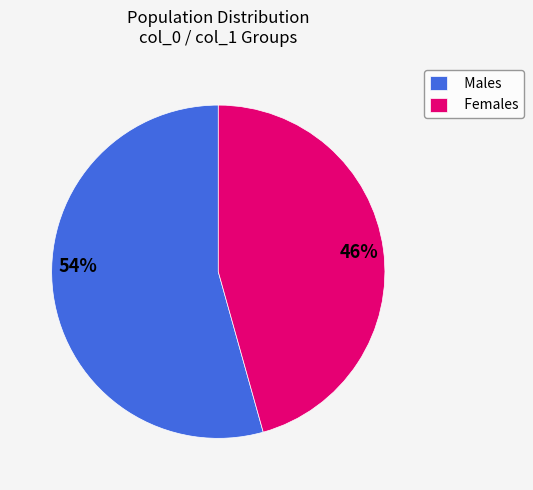

Approximately how many times larger is the value at Males compared to Females?

1.2